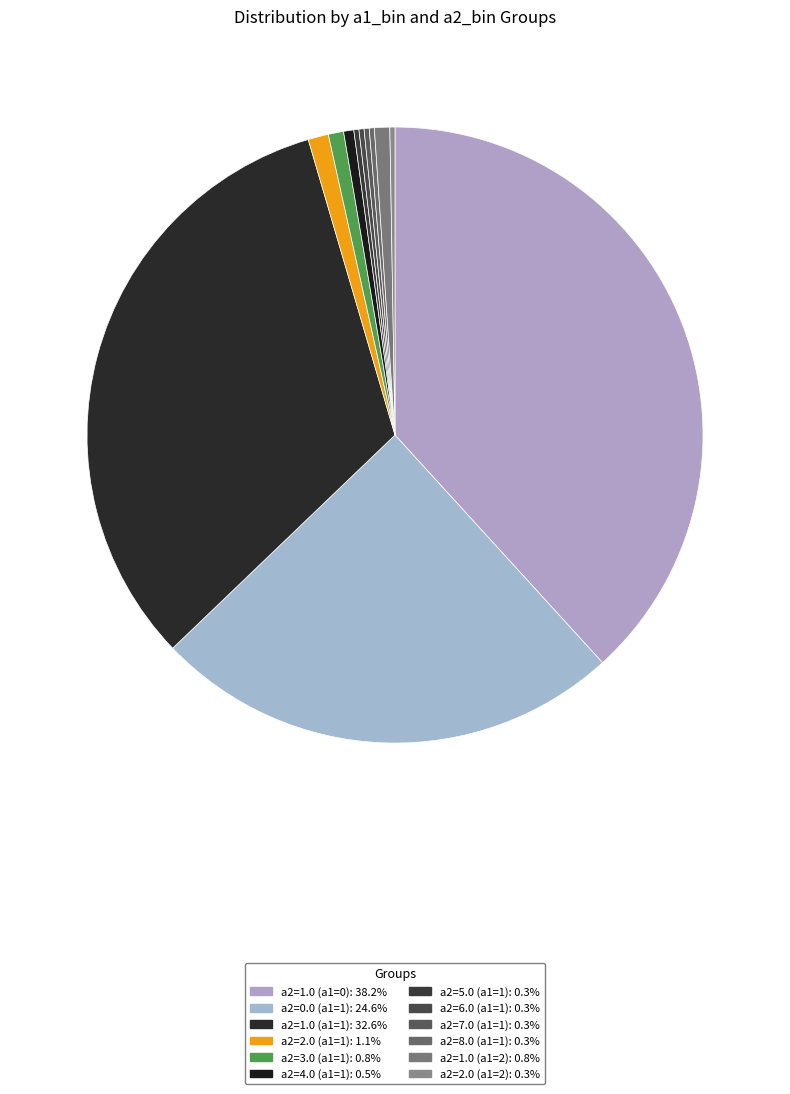

How many slices are in this pie chart?

12